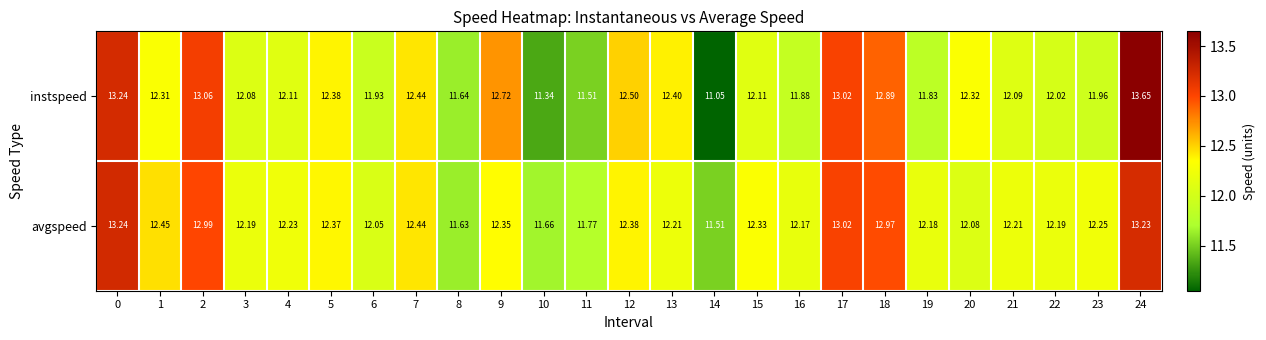

At 16, list the series in order from largest to smallest.

avgspeed, instspeed